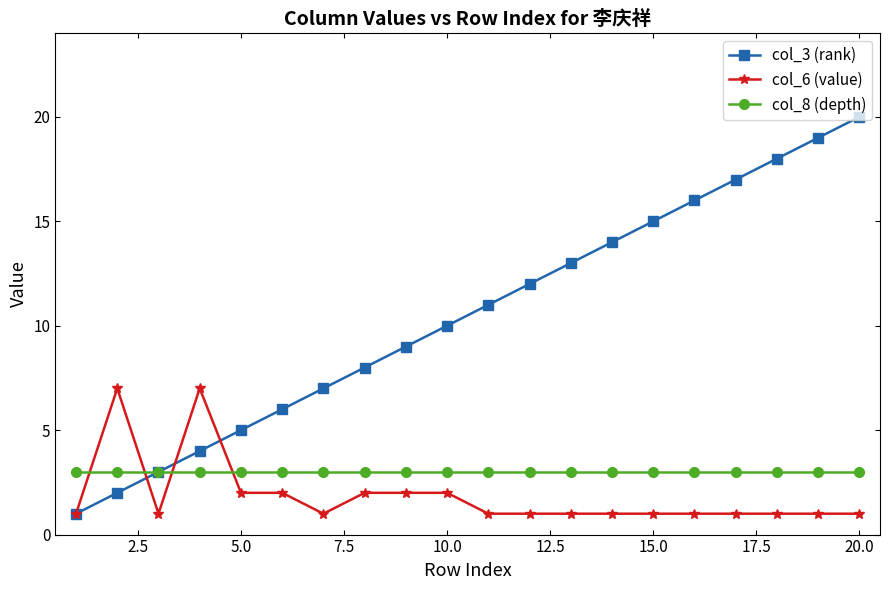

What is the sum of all col_8 (depth) values?

60